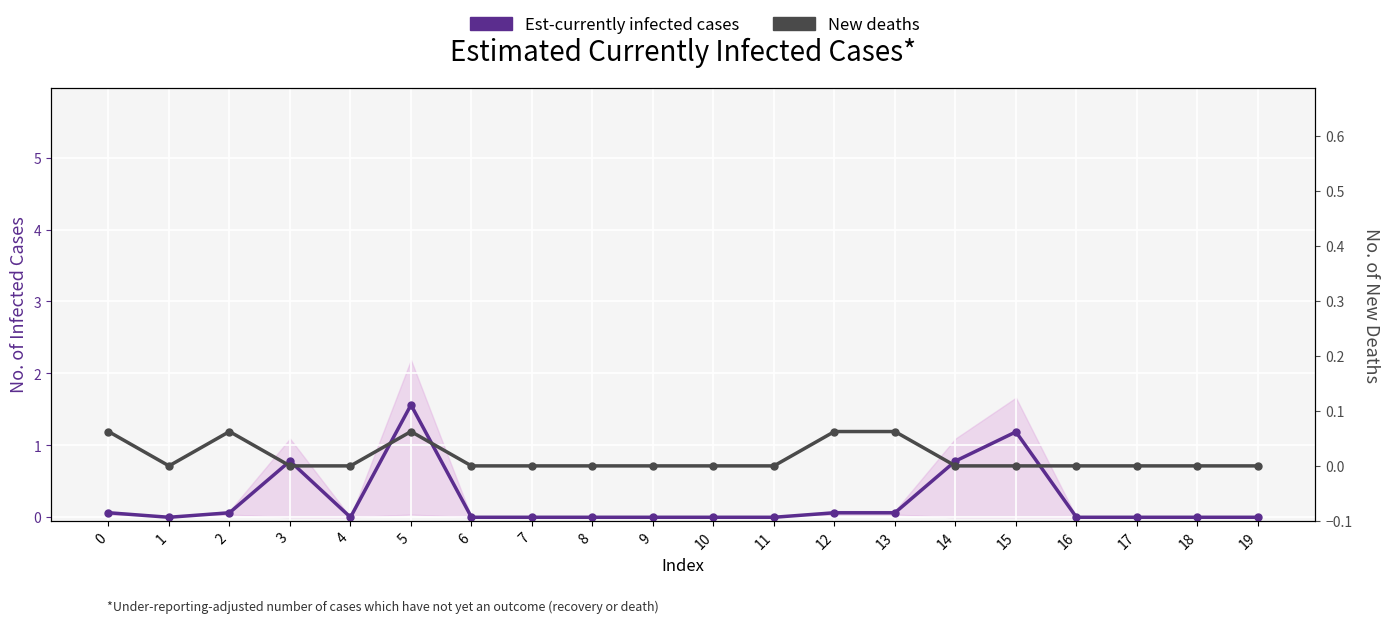

Is it true that New deaths equals 0.0 at 19?

True